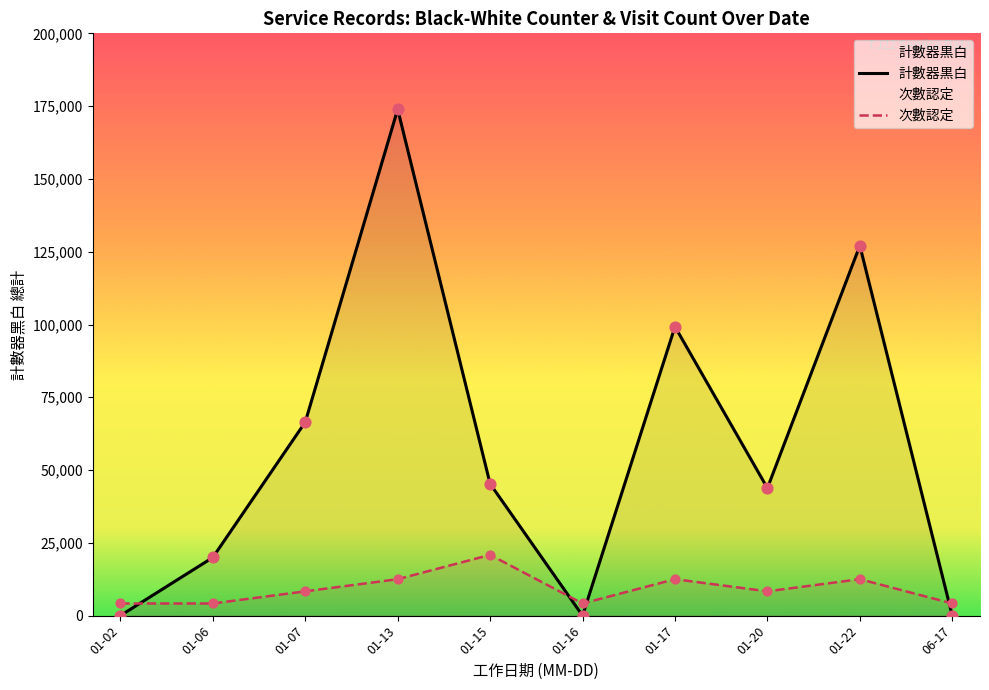

Which series contains the lowest Y value?

計數器黒白